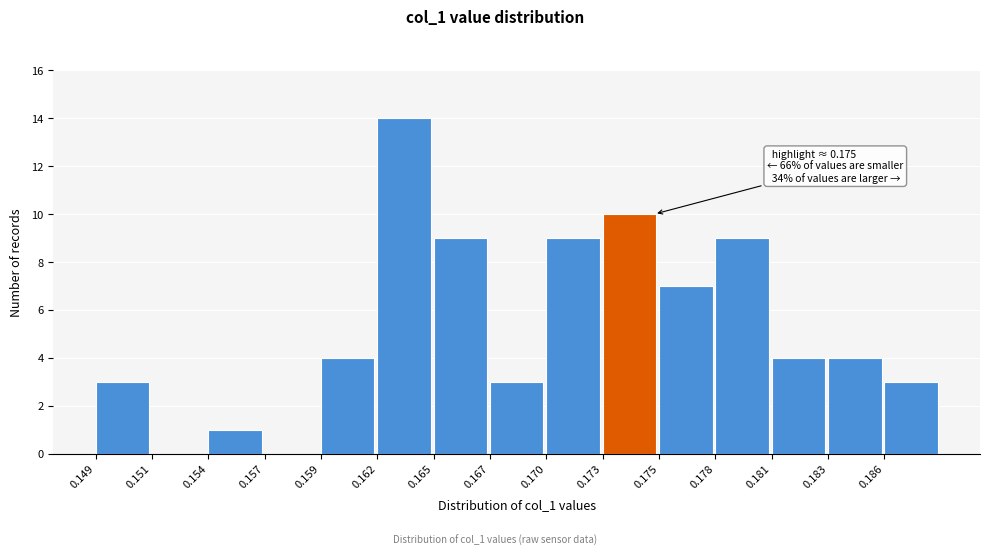

Reading right to left, list all the values displayed in this chart.

0.186=3	0.183=4	0.181=4	0.178=9	0.175=7	0.173=10	0.170=9	0.167=3	0.165=9	0.162=14	0.159=4	0.157=0	0.154=1	0.151=0	0.149=3